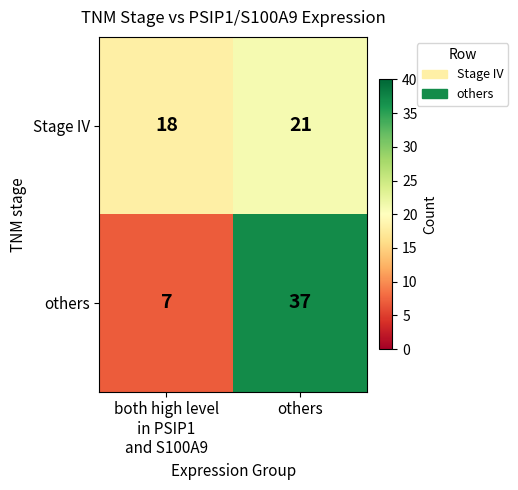

Which series has the widest spread of values?

others